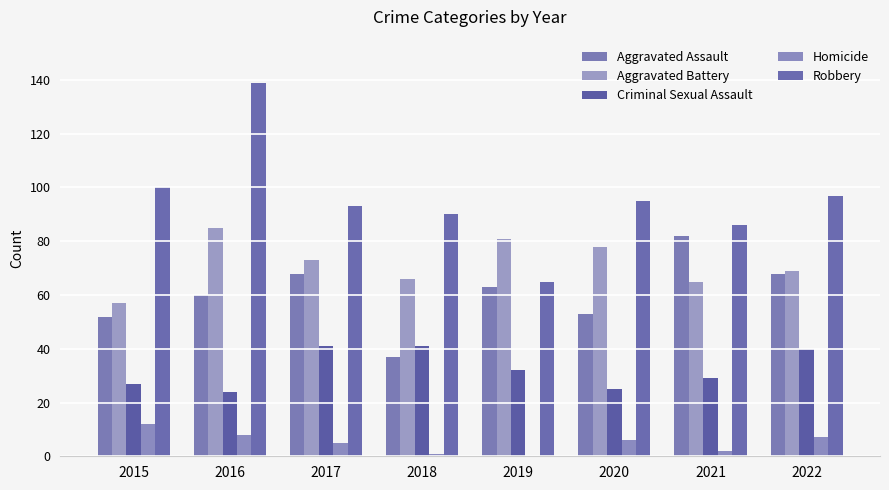

Rank the series by their maximum value, from lowest to highest.

Homicide, Criminal Sexual Assault, Aggravated Assault, Aggravated Battery, Robbery